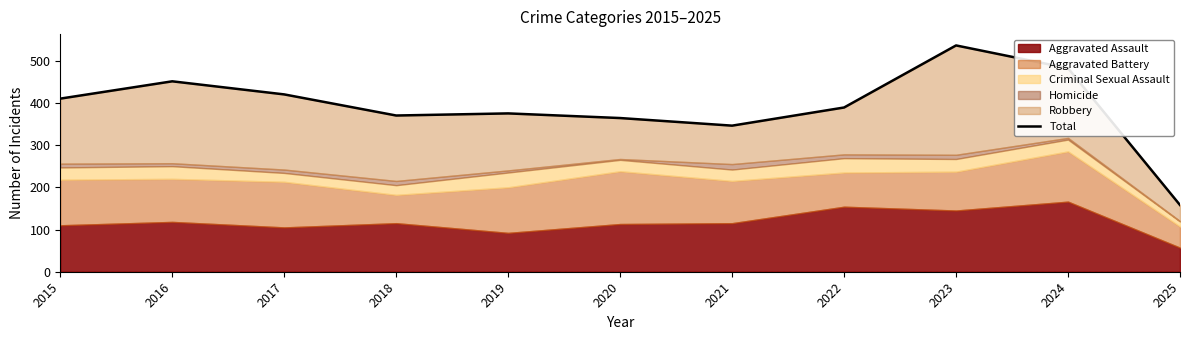

What is the ratio of the value at 2018 to the value at 2019?

1.0